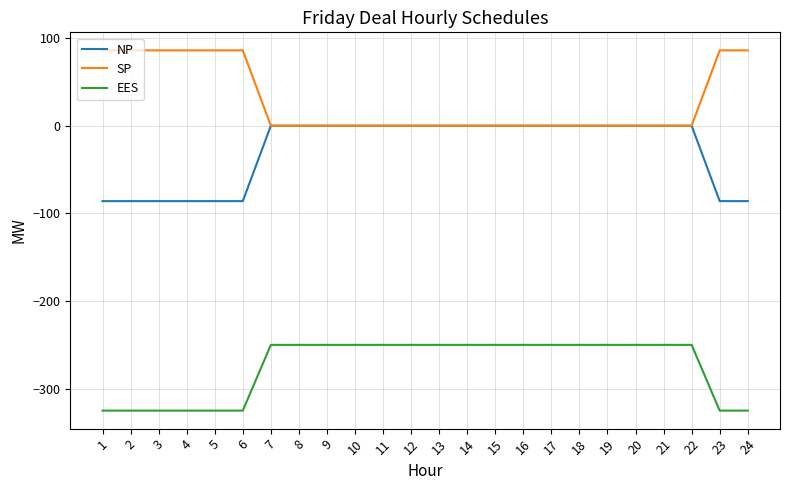

True or false: EES and NP cross at least once.

False